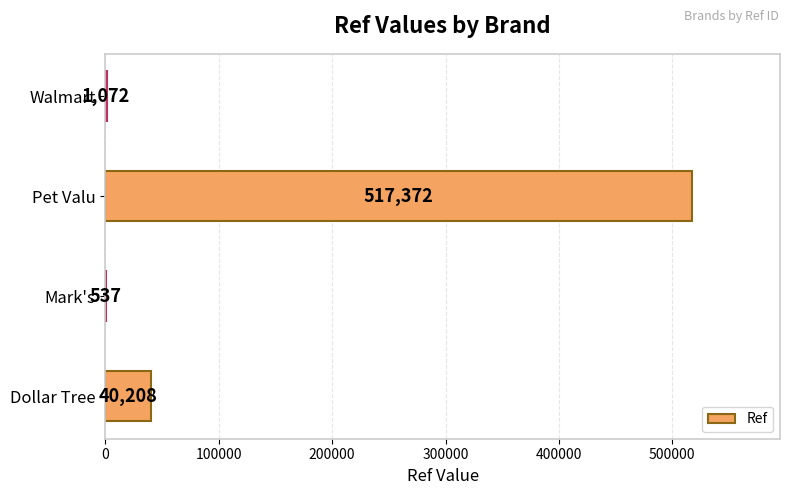

How many categories are shown in the chart?

4